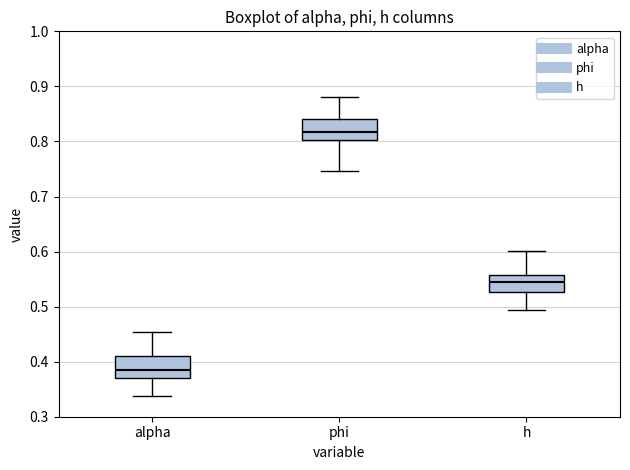

Where does the lower whisker of the box for h end on the y-axis? The values are not printed on the chart, so give them approximately, as read against the axis.

0.49